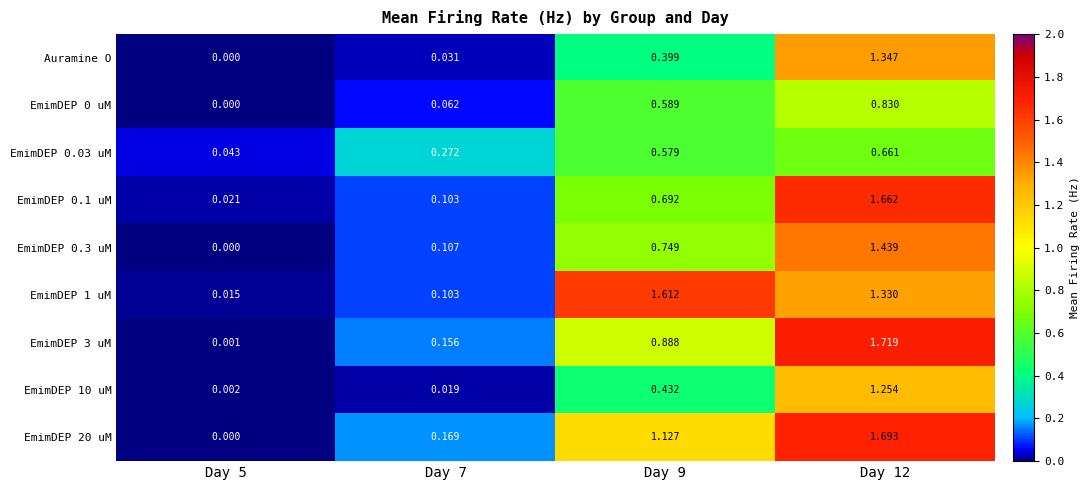

How many distinct data groups are displayed?

9